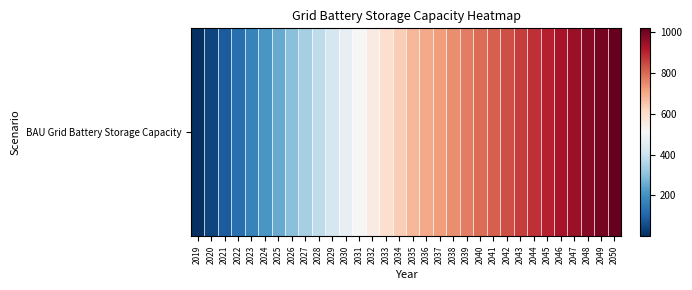

What is the sum of the values at 2034 and 2040?

1429.0